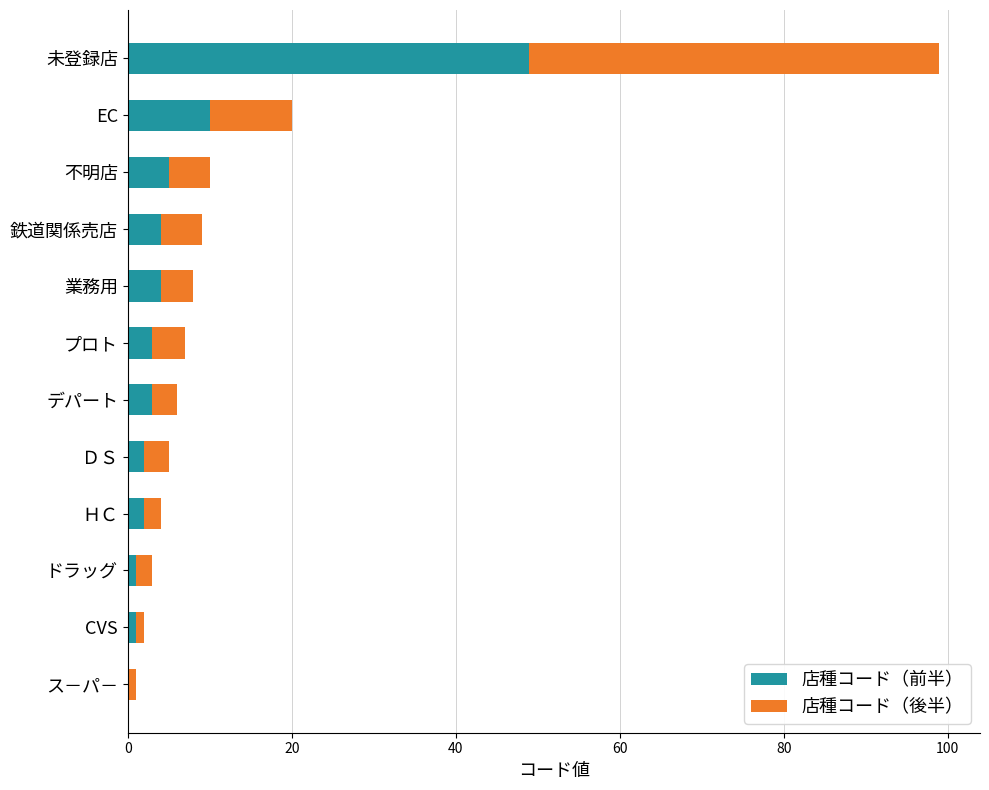

Read the 店種コード（前半） value at デパート.

3